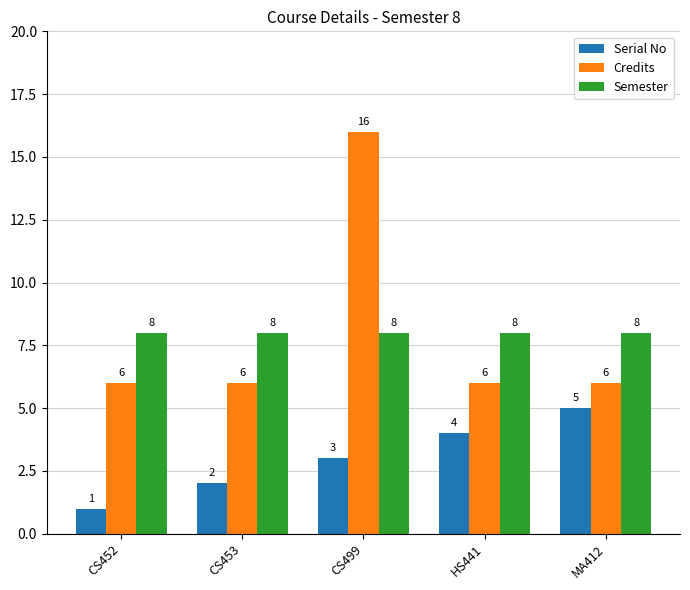

Reading left to right, extract all data points from this chart.

Serial No: 1	2	3	4	5
Credits: 6	6	16	6	6
Semester: 8	8	8	8	8